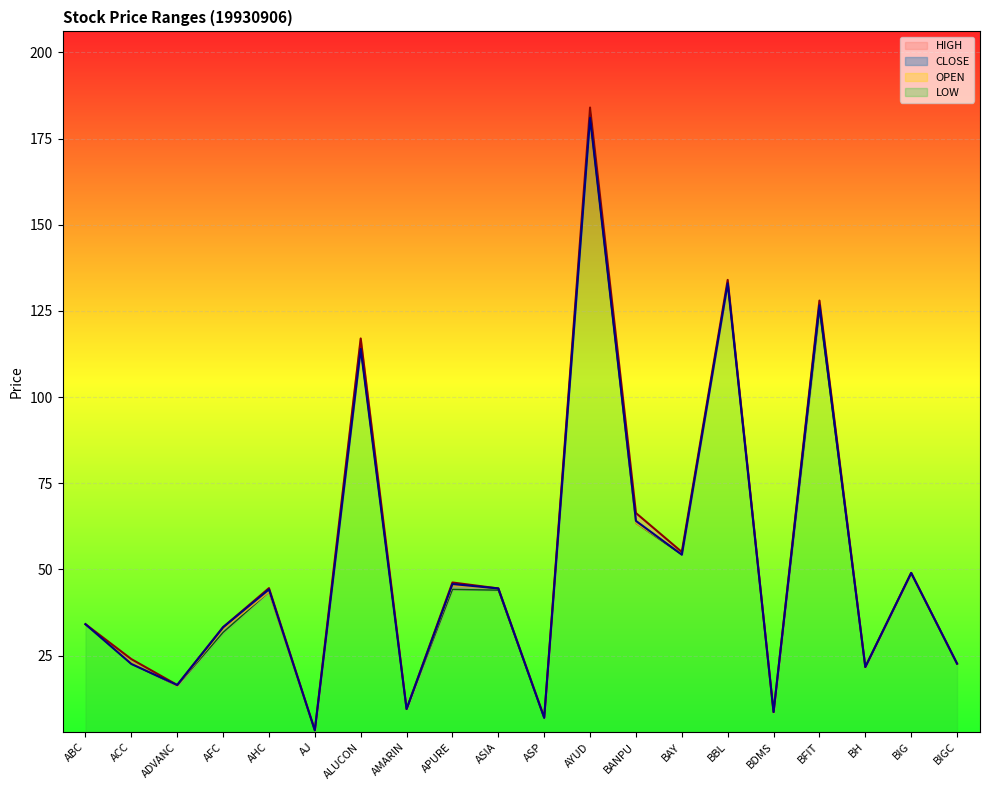

Which category has the lowest value in the OPEN series?

AJ